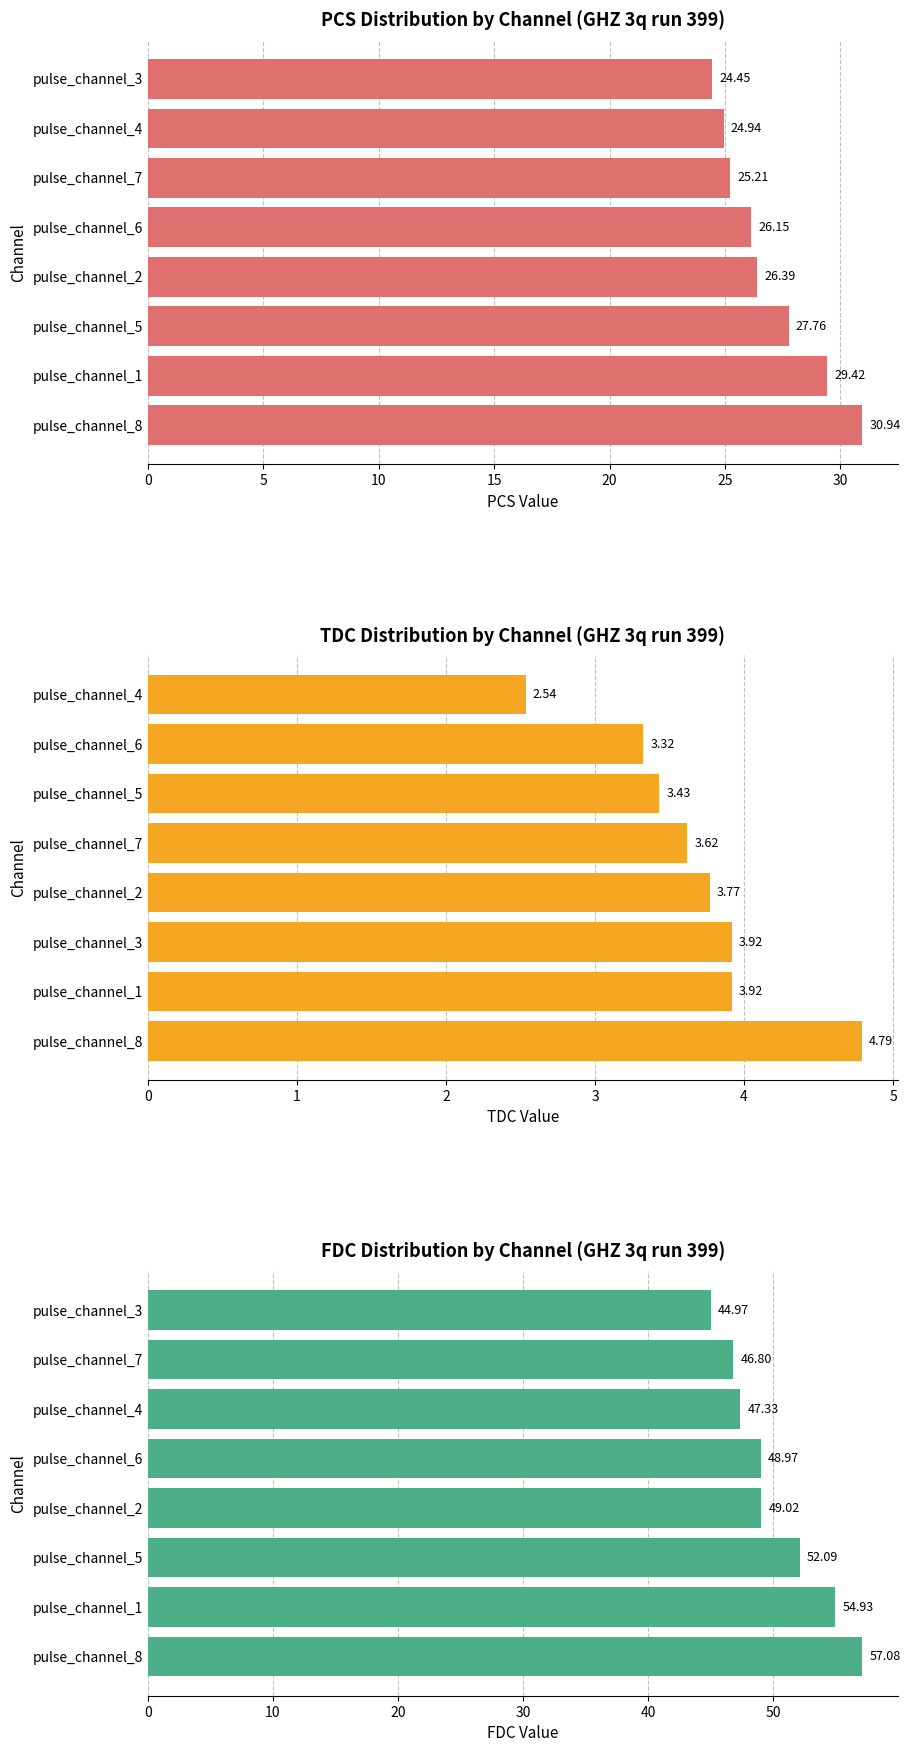

What is the difference between the maximum and minimum values in the TDC Distribution by Channel (GHZ 3q run 399) series?

2.3